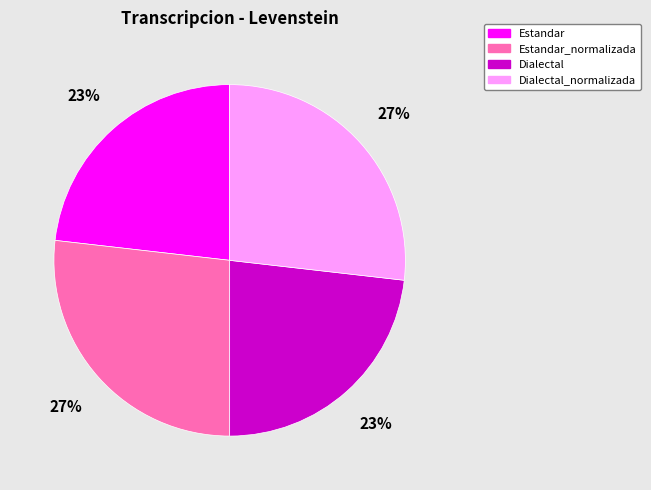

Does Estandar_normalizada account for over 50% of the chart?

No